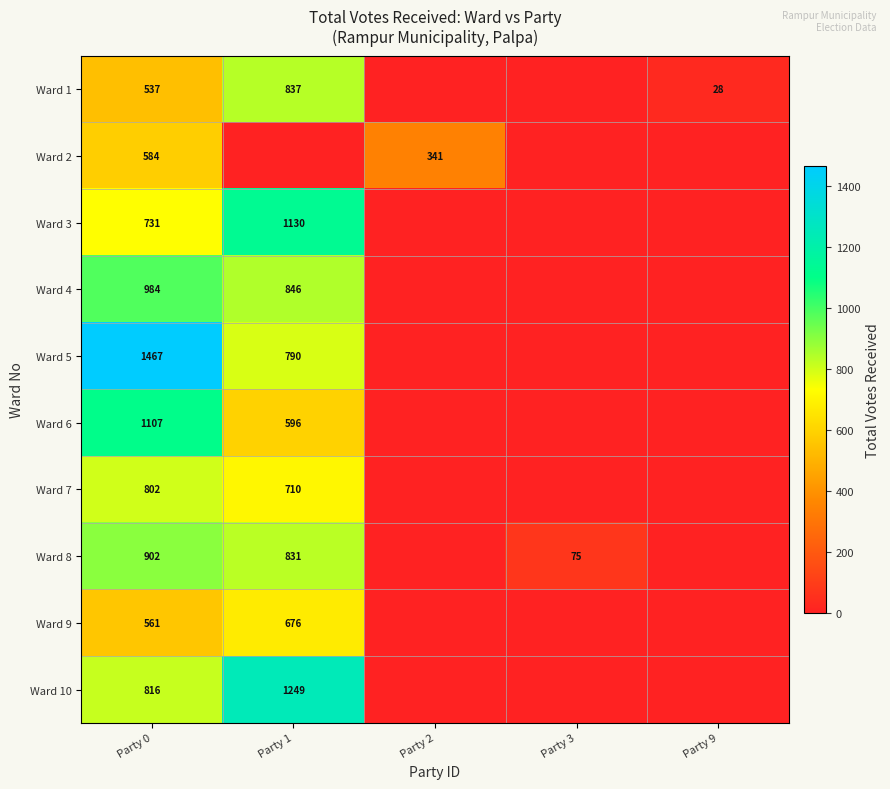

Rank the series at Party 0 from lowest to highest value.

Ward 1, Ward 9, Ward 2, Ward 3, Ward 7, Ward 10, Ward 8, Ward 4, Ward 6, Ward 5